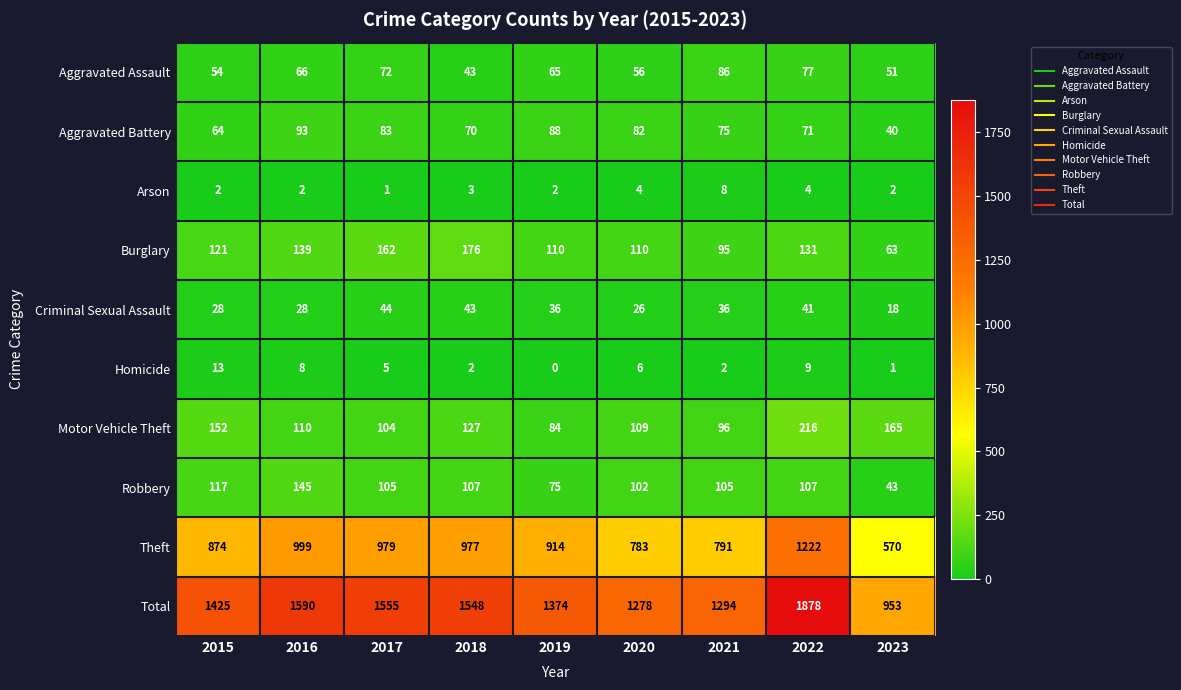

At which label does Homicide reach its minimum?

2019